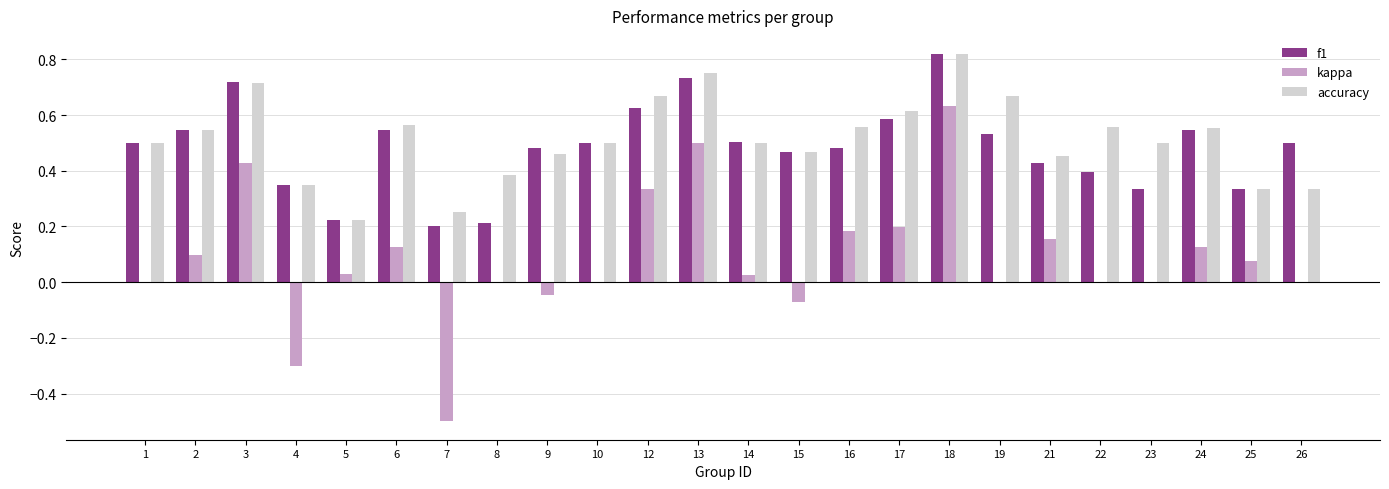

At which category is the sum across all series the highest?

18